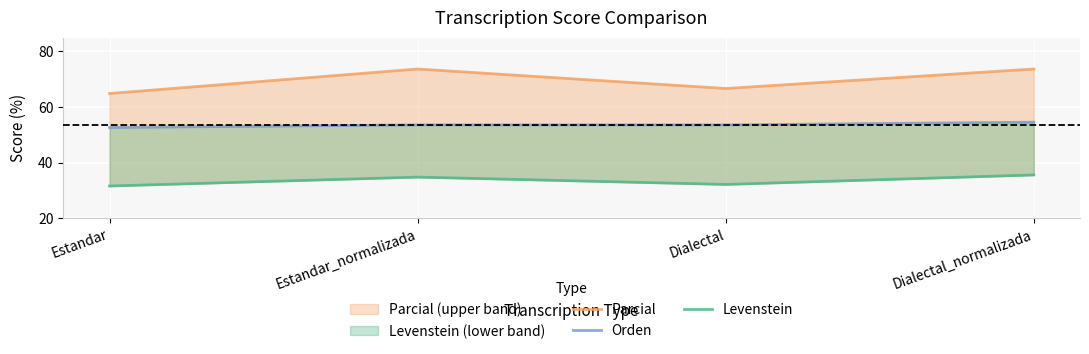

Rank the series by their maximum value, from lowest to highest.

Levenstein, Orden, Parcial